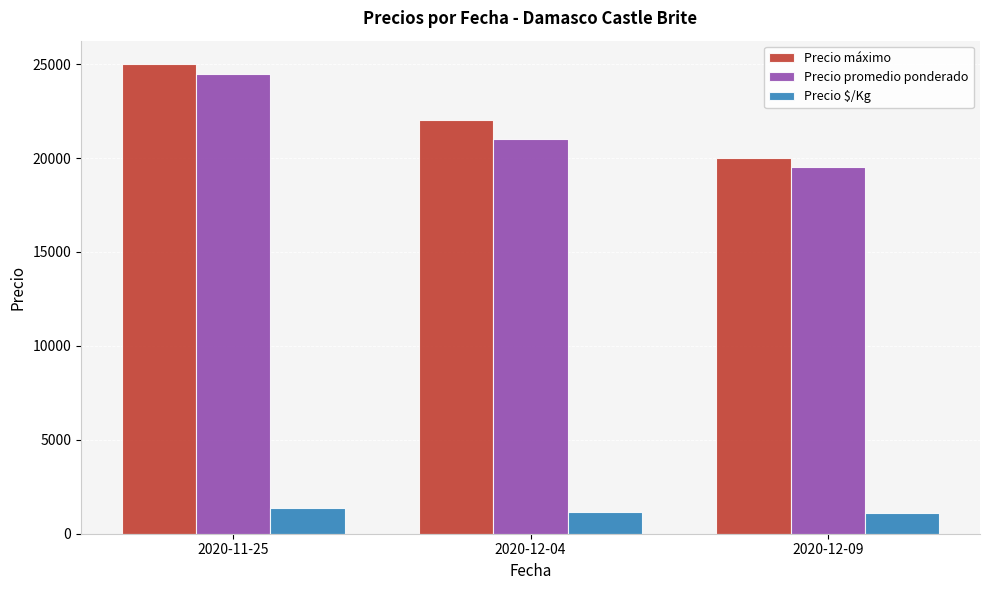

At how many categories does at least one series exceed 6927?

3